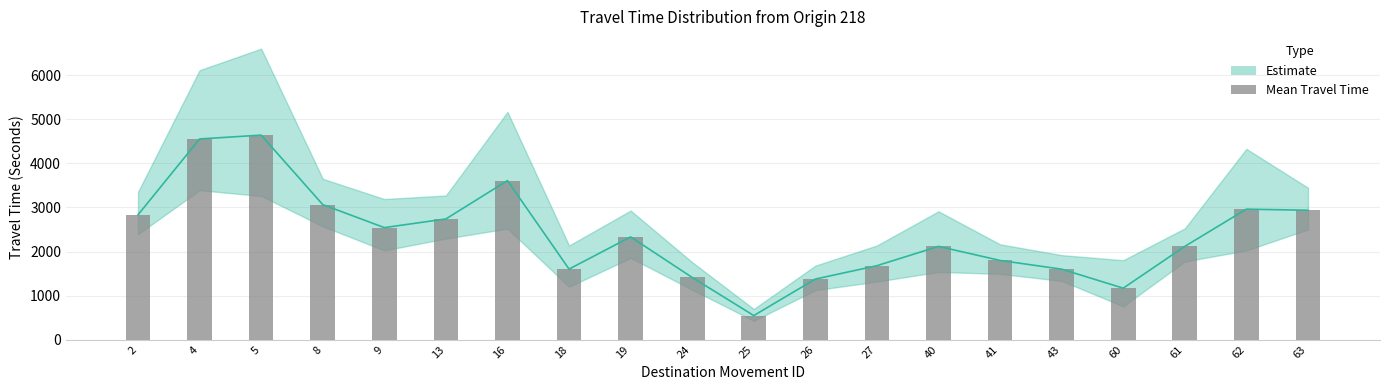

Rank the categories by value from lowest to highest.

25, 60, 26, 24, 43, 18, 27, 41, 40, 61, 19, 9, 13, 2, 63, 62, 8, 16, 4, 5